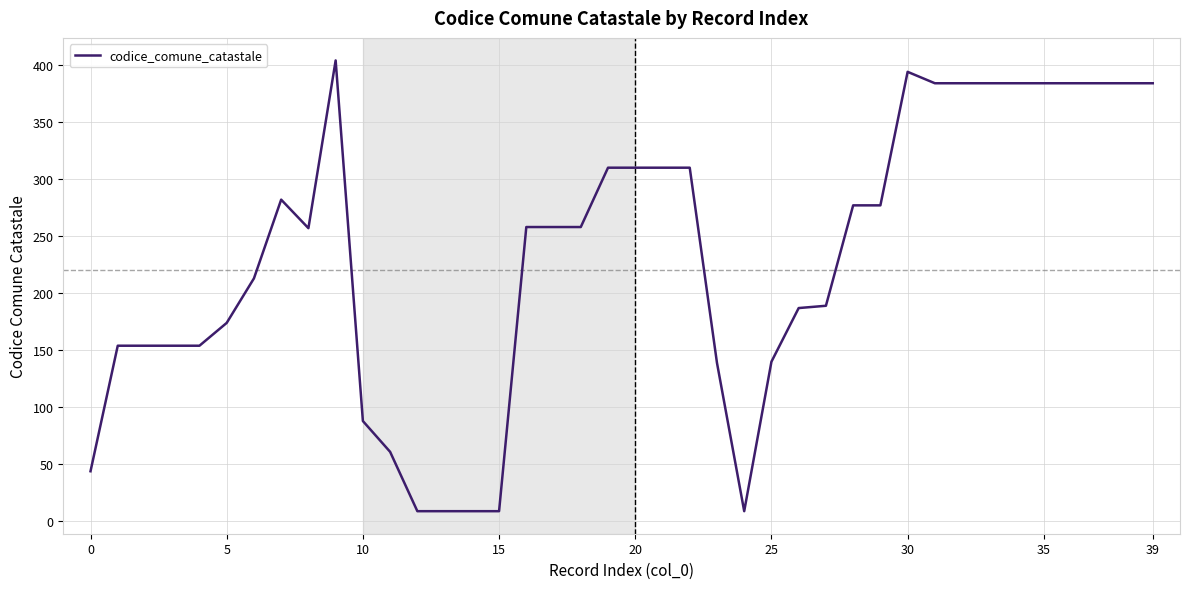

What is the maximum value shown in the chart?

404